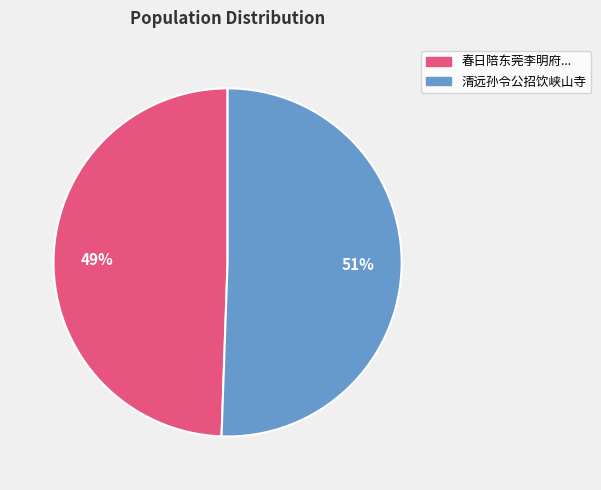

What is the largest slice in the pie chart?

51%